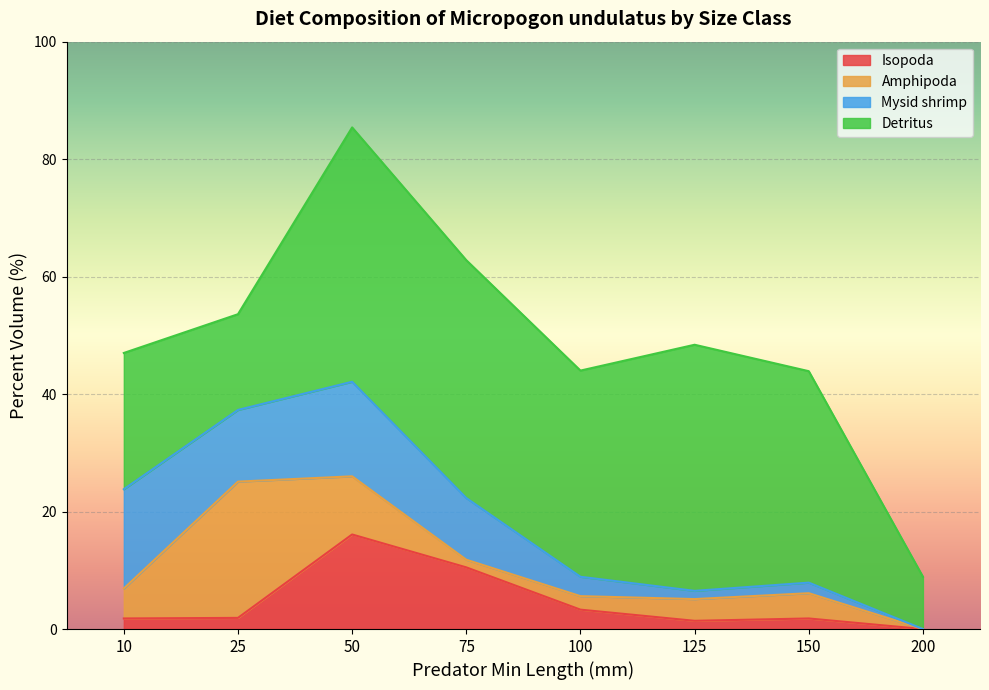

What is the value of the Isopoda point at the 6th from the left?

1.4